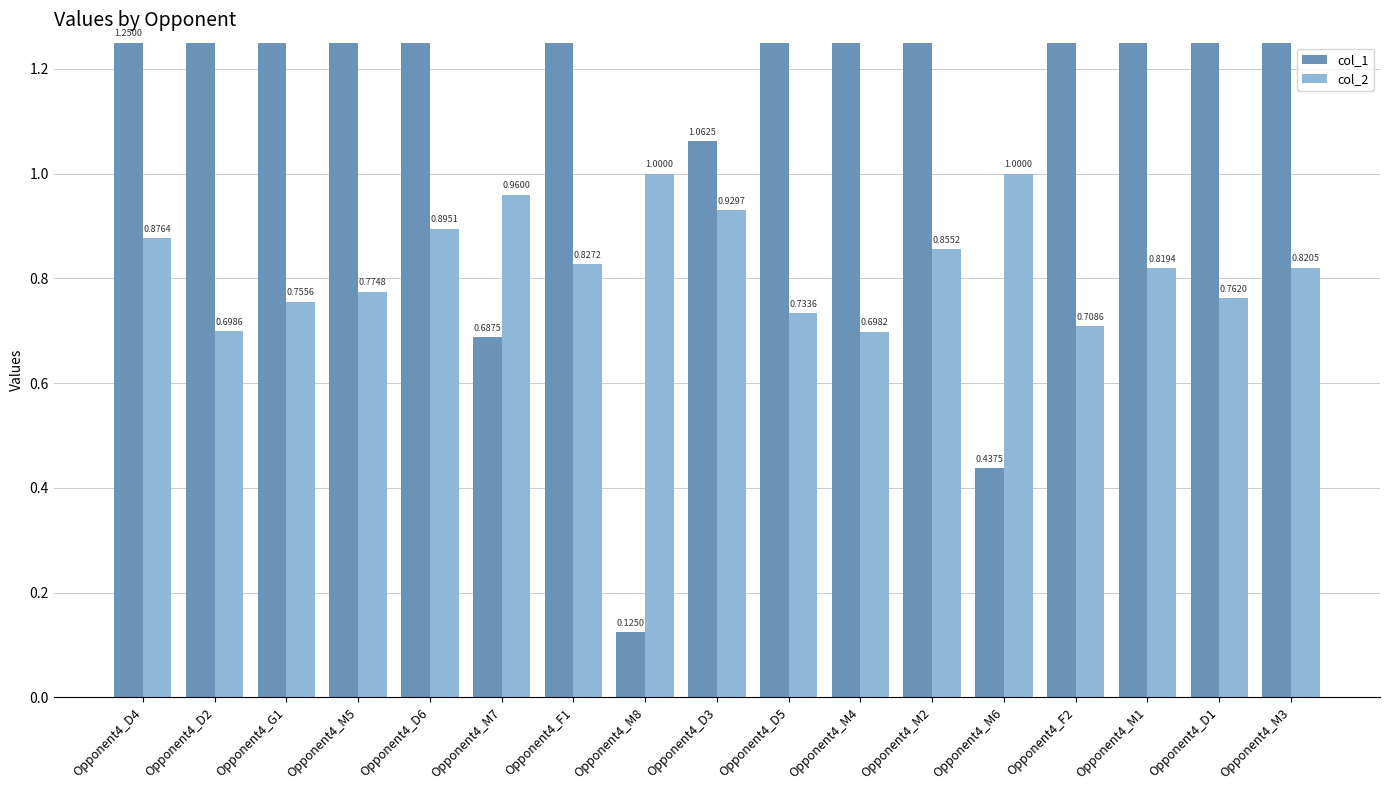

What is the greatest value displayed?

1.8